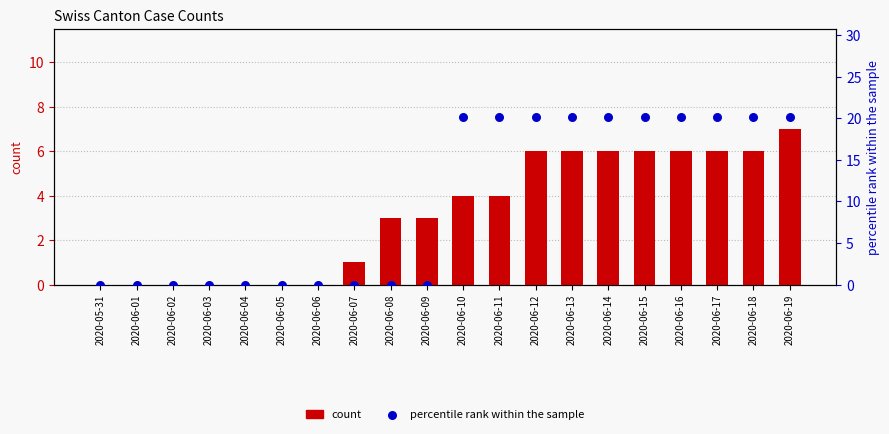

What is the total value across all series at 2020-06-15?

26.2